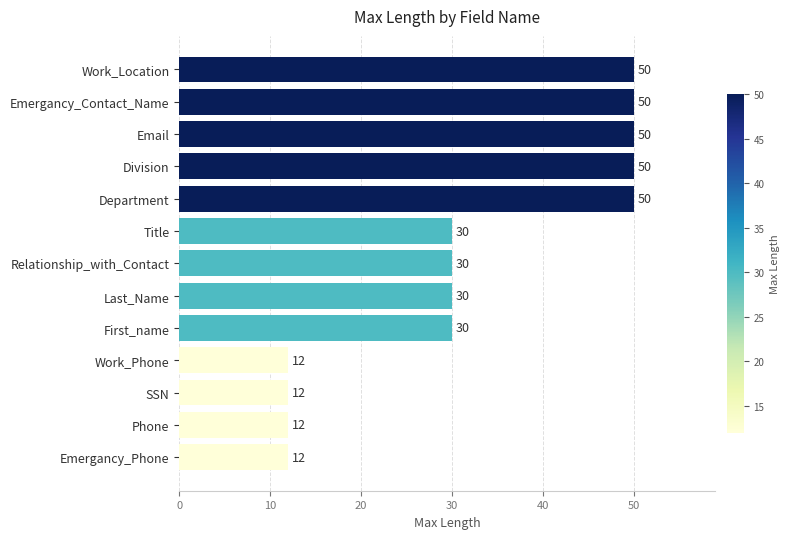

What is the maximum value shown in the chart?

50